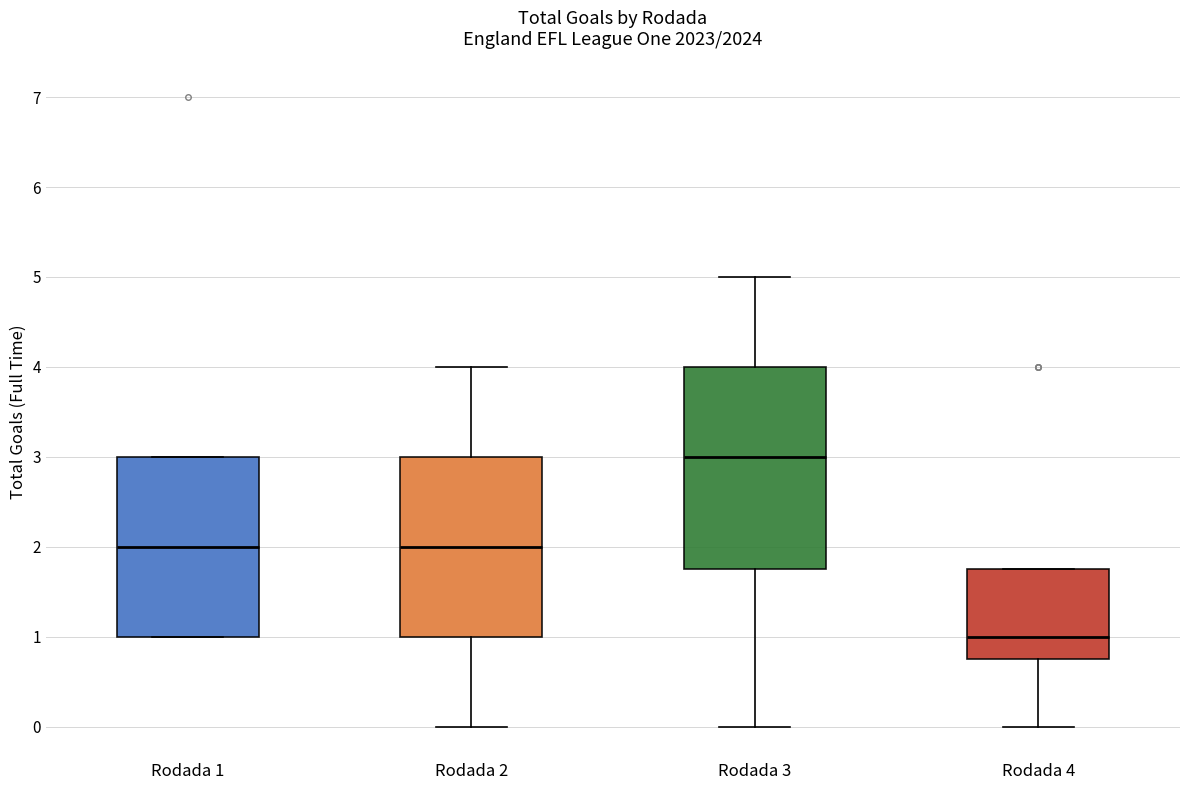

Where does the median line of the box for Rodada 4 sit on the y-axis? The values are not printed on the chart, so give them approximately, as read against the axis.

1.0